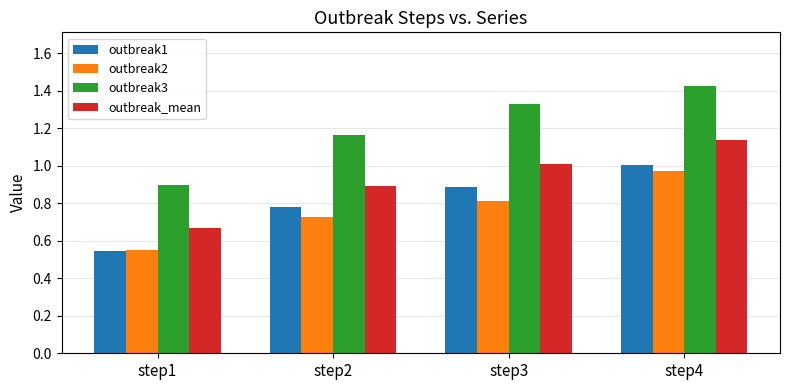

At which label does outbreak1 reach its peak?

step4